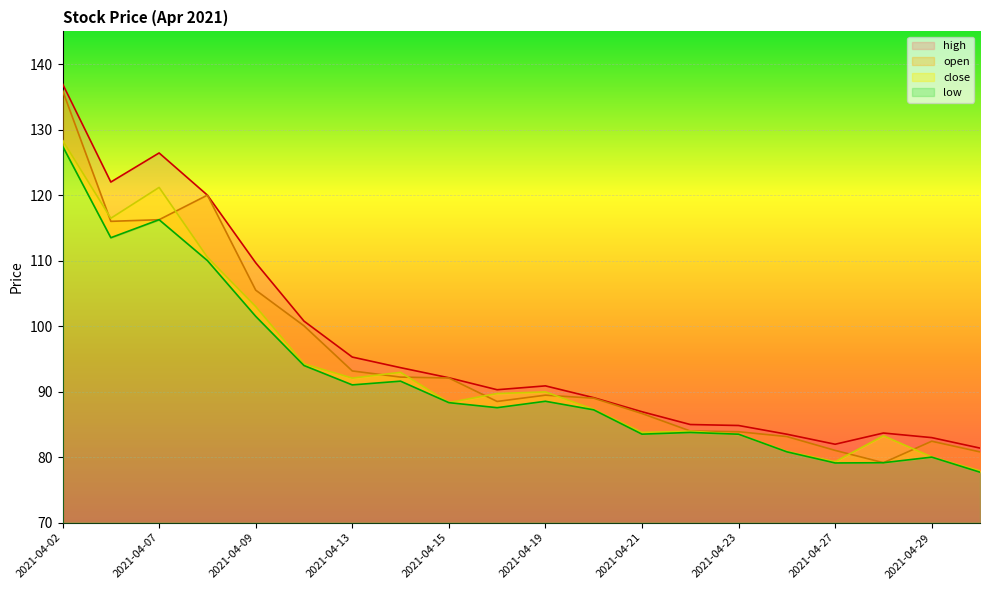

What value does the close series have at 2021-04-19?

90.0